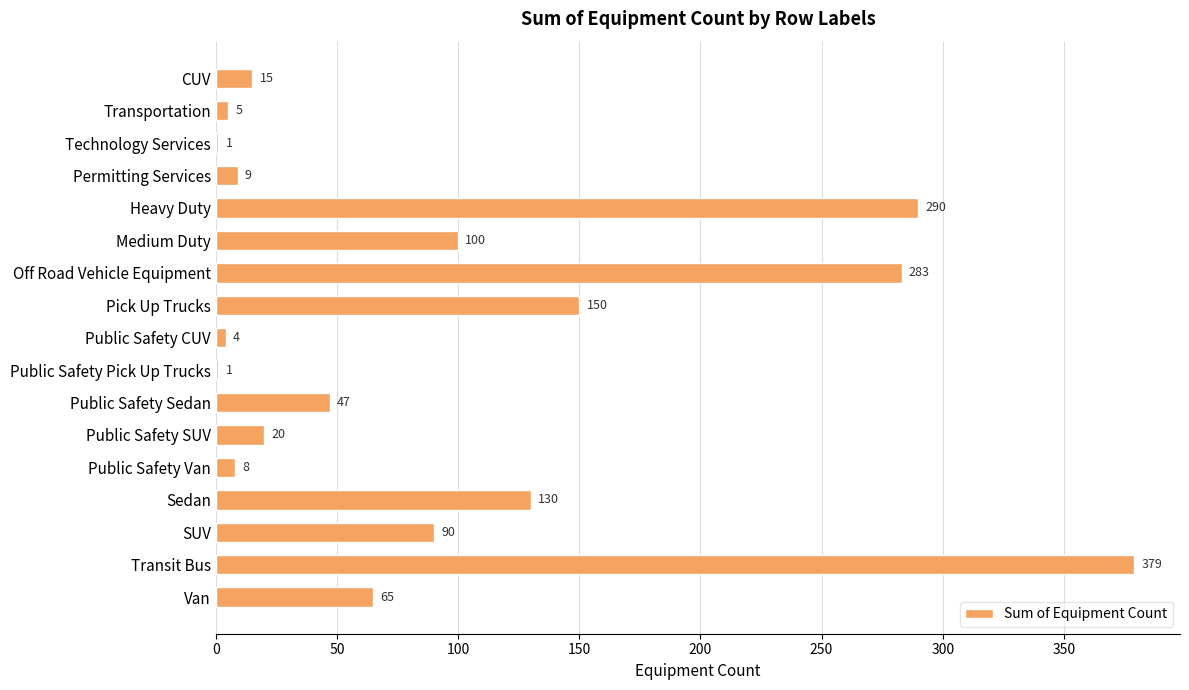

Reading top to bottom, what are all the values shown in this chart?

CUV=15	Transportation=5	Technology Services=1	Permitting Services=9	Heavy Duty=290	Medium Duty=100	Off Road Vehicle Equipment=283	Pick Up Trucks=150	Public Safety CUV=4	Public Safety Pick Up Trucks=1	Public Safety Sedan=47	Public Safety SUV=20	Public Safety Van=8	Sedan=130	SUV=90	Transit Bus=379	Van=65